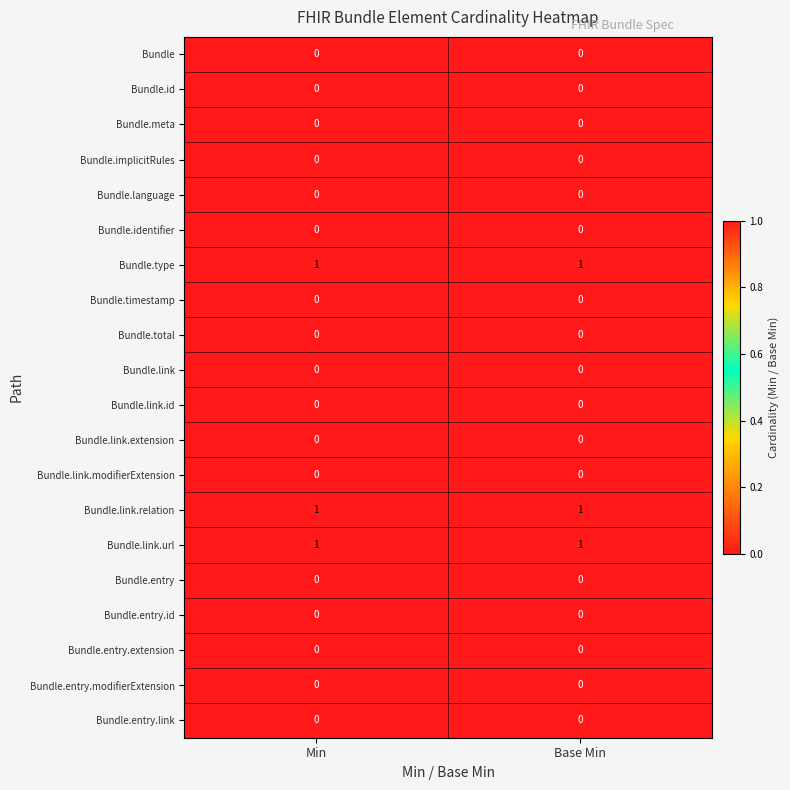

The value of Bundle.type at Min is 2. True or false?

False